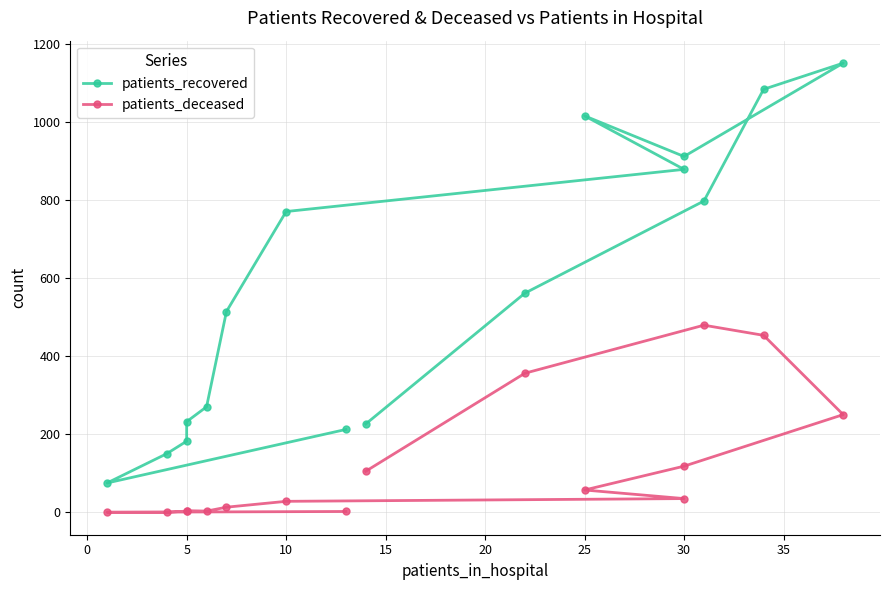

Rank the series by their average value, from highest to lowest.

patients_recovered, patients_deceased